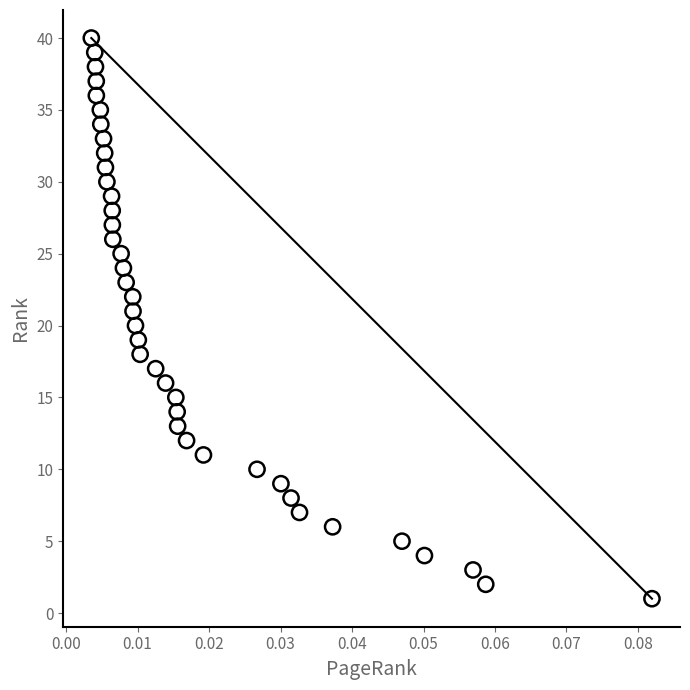

What is the range of Y values (max minus min)?

39